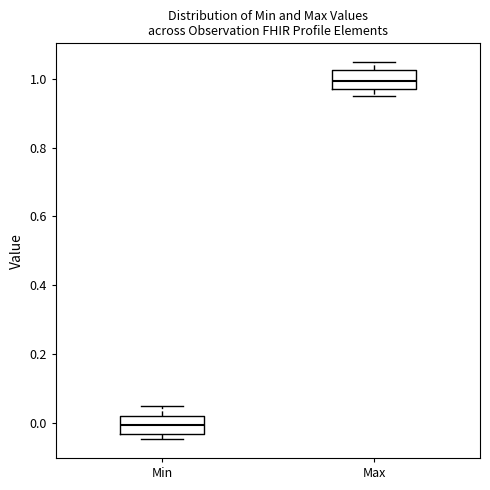

Reading left to right, transcribe this box plot: for each box, give where its median line is, the range the box spans, and where its two whiskers end, as read against the y-axis. The values are not printed on the chart, so give them approximately, as read against the axis.

Min: median 0.00, box -0.04 to 0.02, whiskers -0.04 (just below the box's lower edge) to 0.04
Max: median 1.00, box 0.96 to 1.02, whiskers 0.96 (just below the box's lower edge) to 1.04